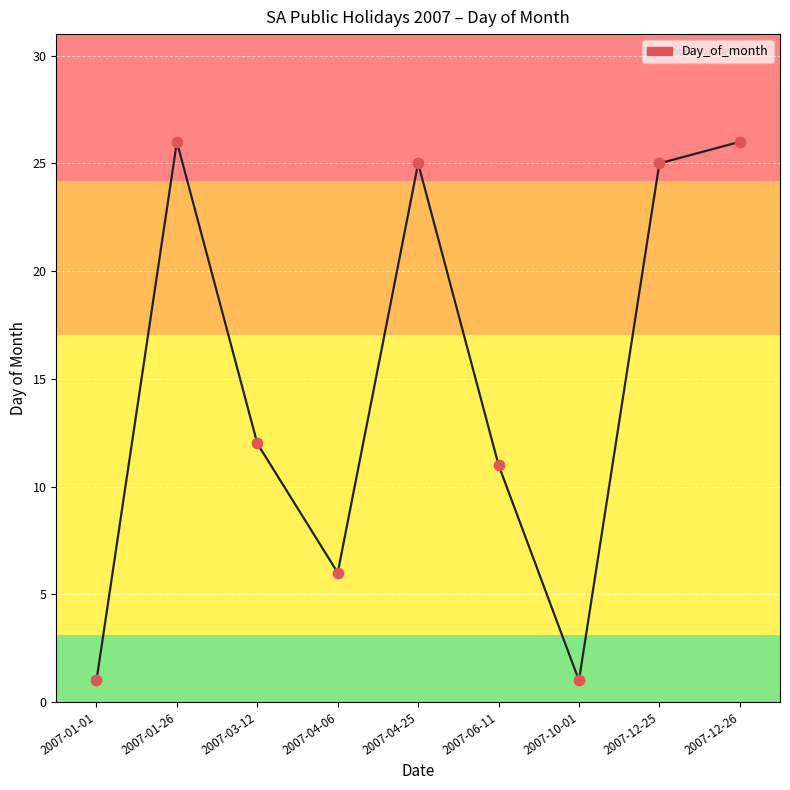

Approximately how many times larger is the value at 2007-03-12 compared to 2007-12-25?

0.5